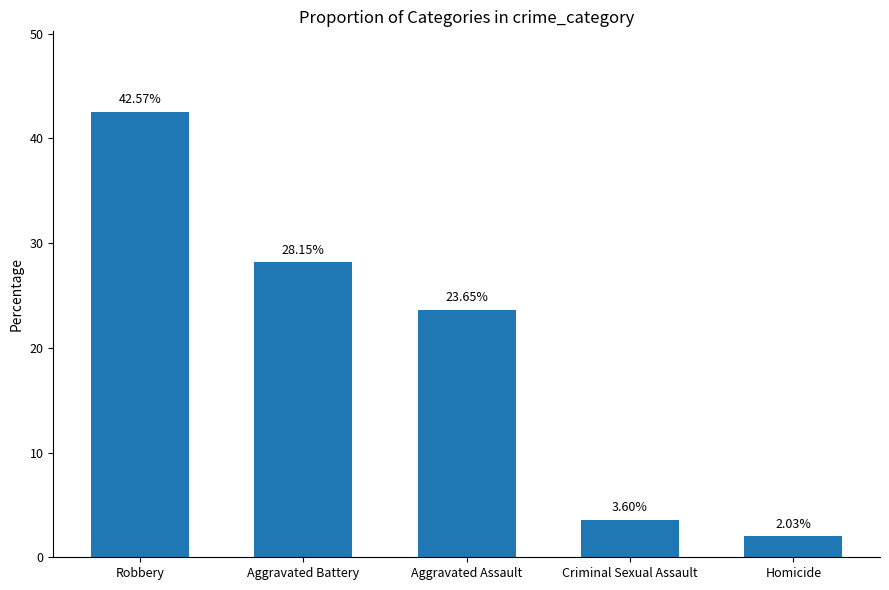

What is the value of the 1st bar from the left?

42.6